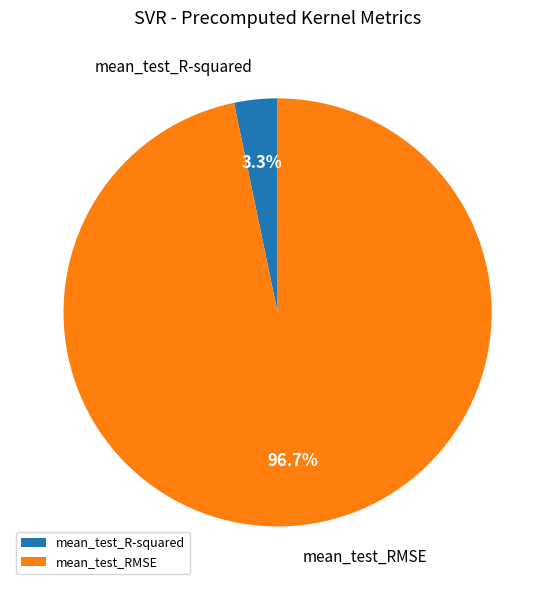

To the nearest percent, what is the combined percentage of mean_test_R-squared and mean_test_RMSE?

100%